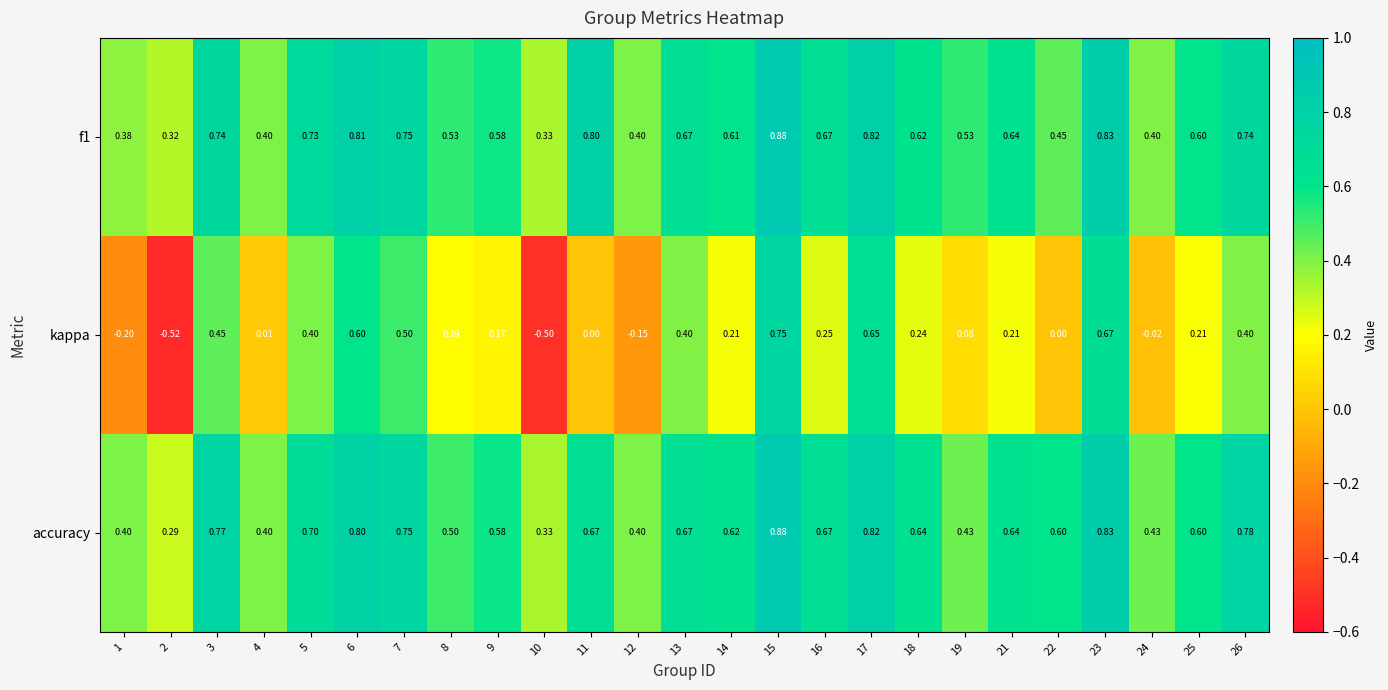

Which series has the largest range (max minus min)?

kappa